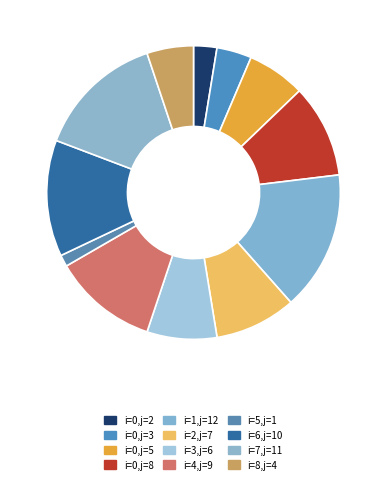

How many slices are in this pie chart?

12